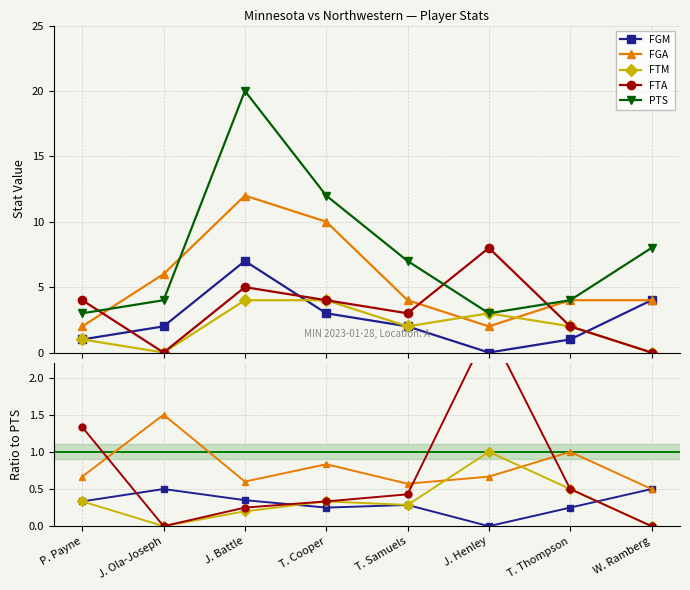

What is the spread (max minus min) of values at T. Thompson?

3.8